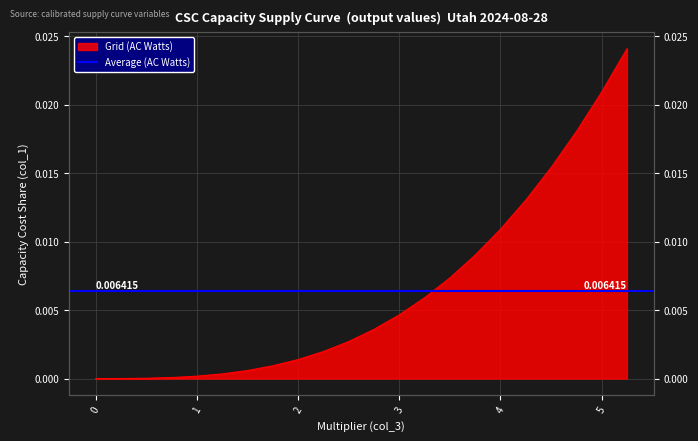

List the labels in order of value, smallest first.

0.0, 0.25, 0.5, 0.75, 1.0, 1.25, 1.5, 1.75, 2.0, 2.25, 2.5, 2.75, 3.0, 3.25, 3.5, 3.75, 4.0, 4.25, 4.5, 4.75, 5.0, 5.25